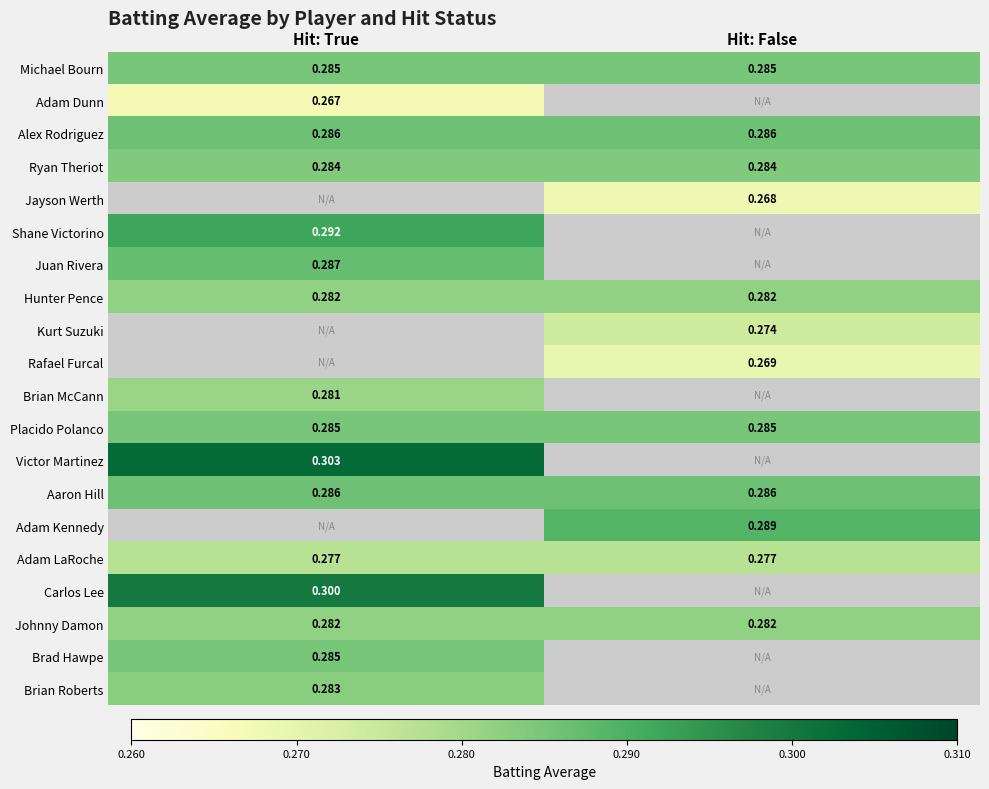

Is it true that Adam LaRoche equals 0.2 at Hit: False?

False